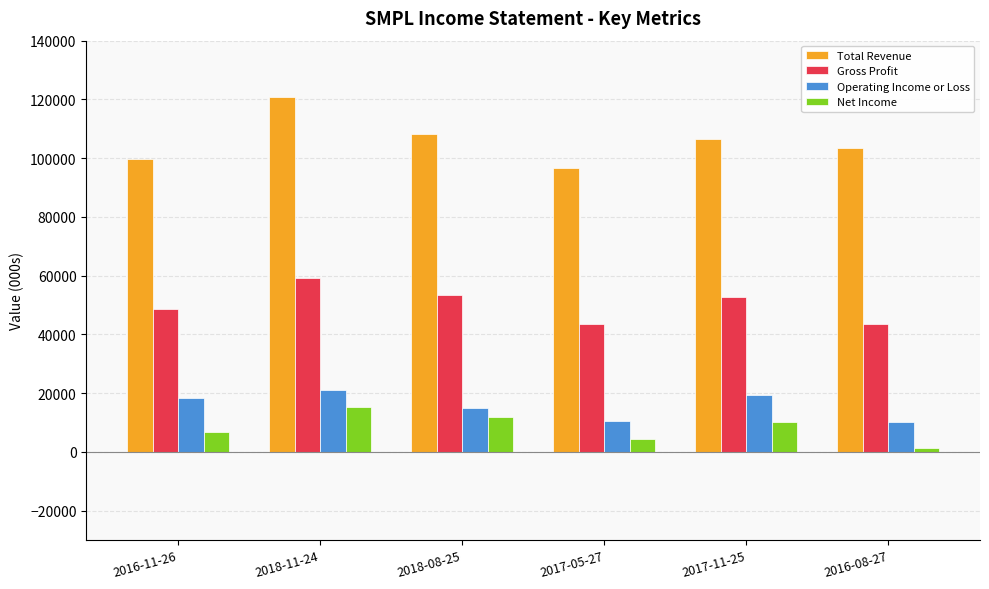

Where does the Total Revenue series first go above 106600?

2018-11-24